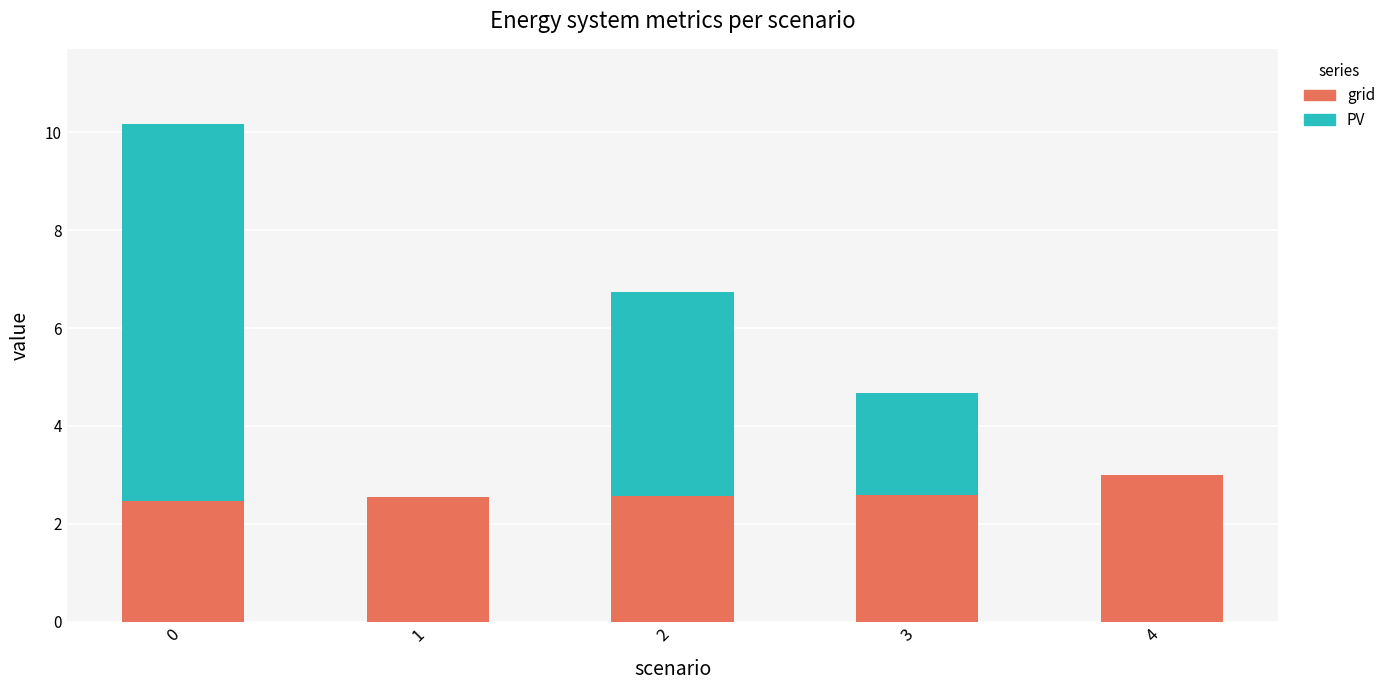

What is the total value across all series at 3?

4.7